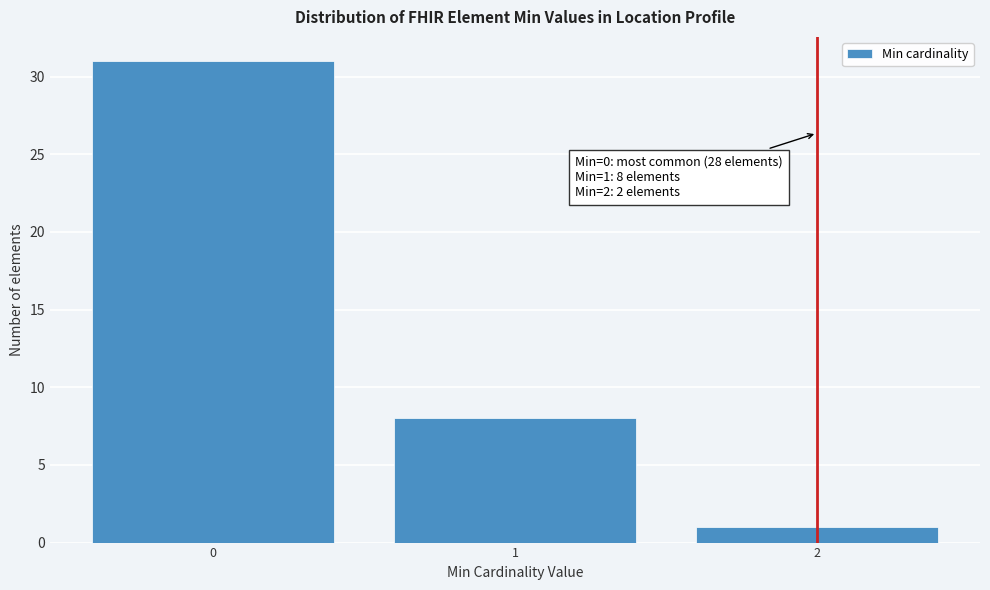

Over which range of the x-axis is the bar tallest?

-0.5 to 0.5